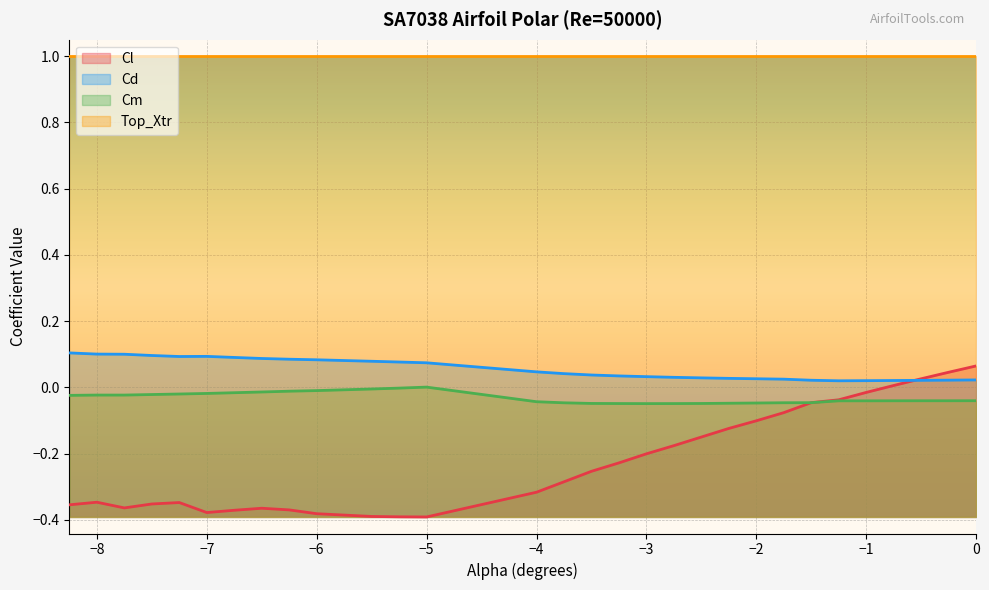

Is the value of Cl at −6 greater than the value of Cd at −3?

No